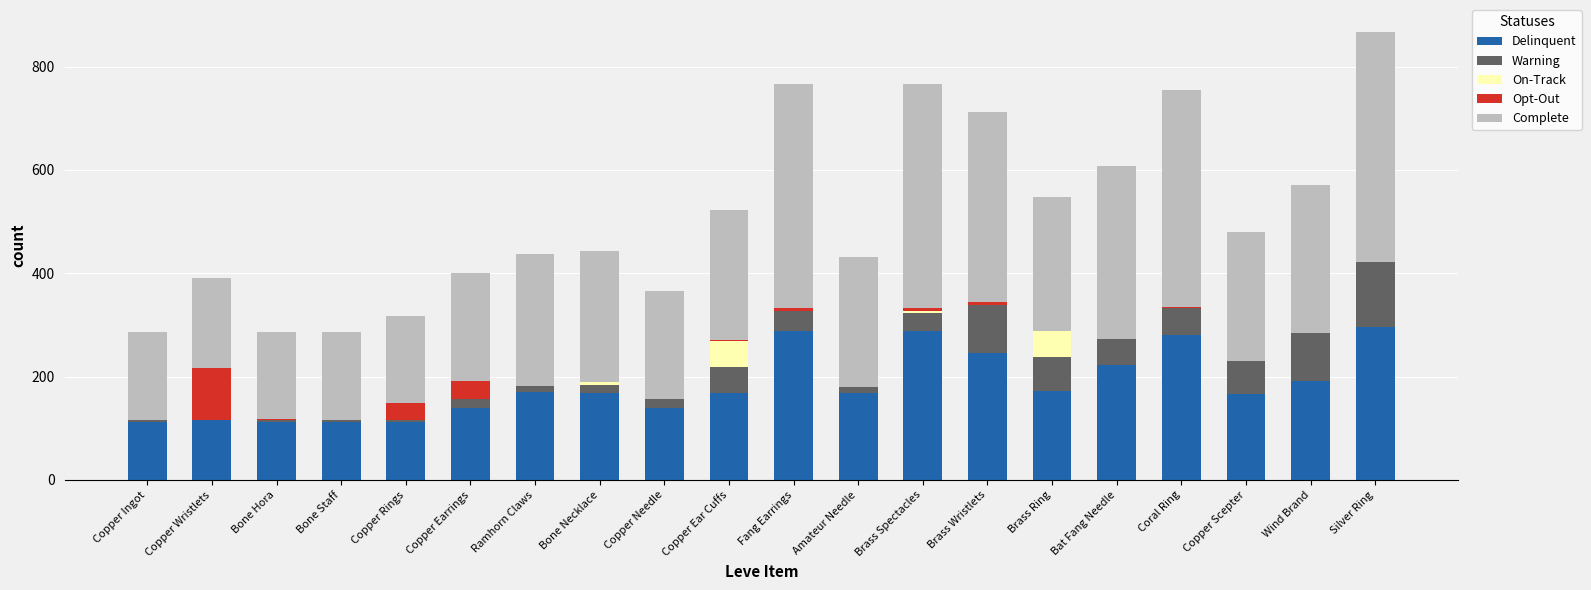

What is the highest value of the Delinquent series?

296.0